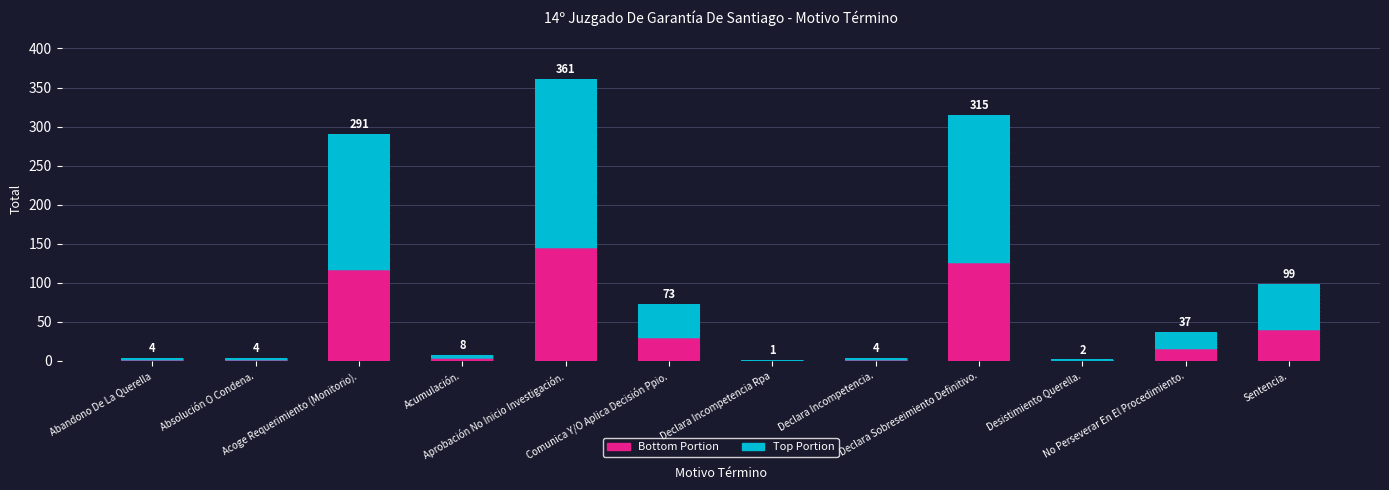

How many values in the Bottom (40%) series exceed 14?

6